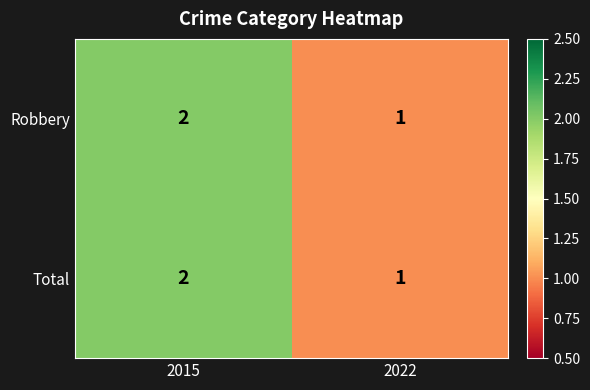

Is the value of Robbery at 2022 greater than the value of Total at 2015?

No